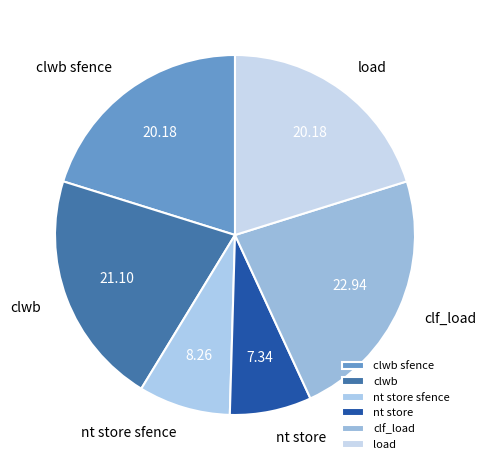

Approximately how many times larger is the value at clwb compared to nt store sfence?

2.6